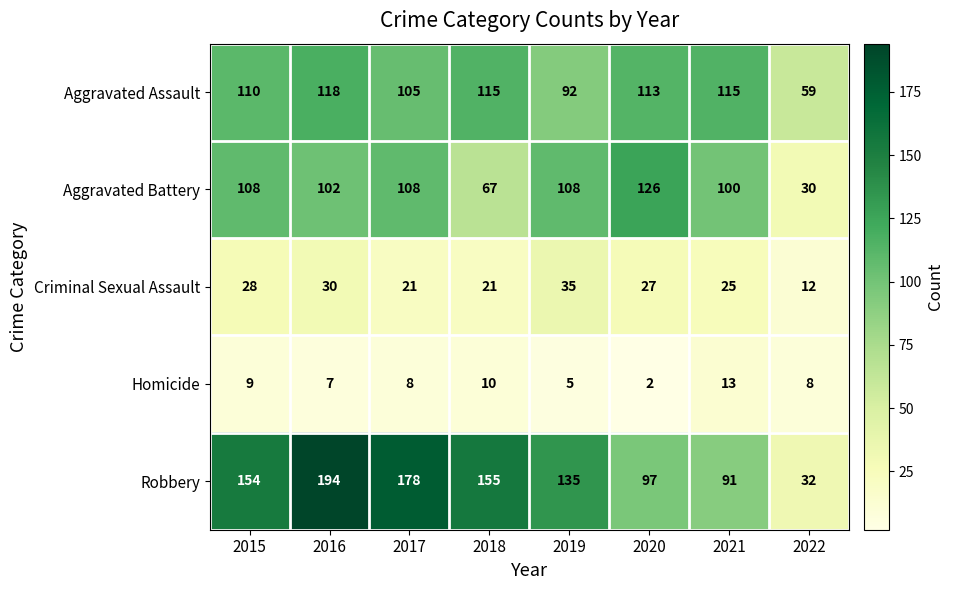

How many data points in Robbery are less than 154?

4